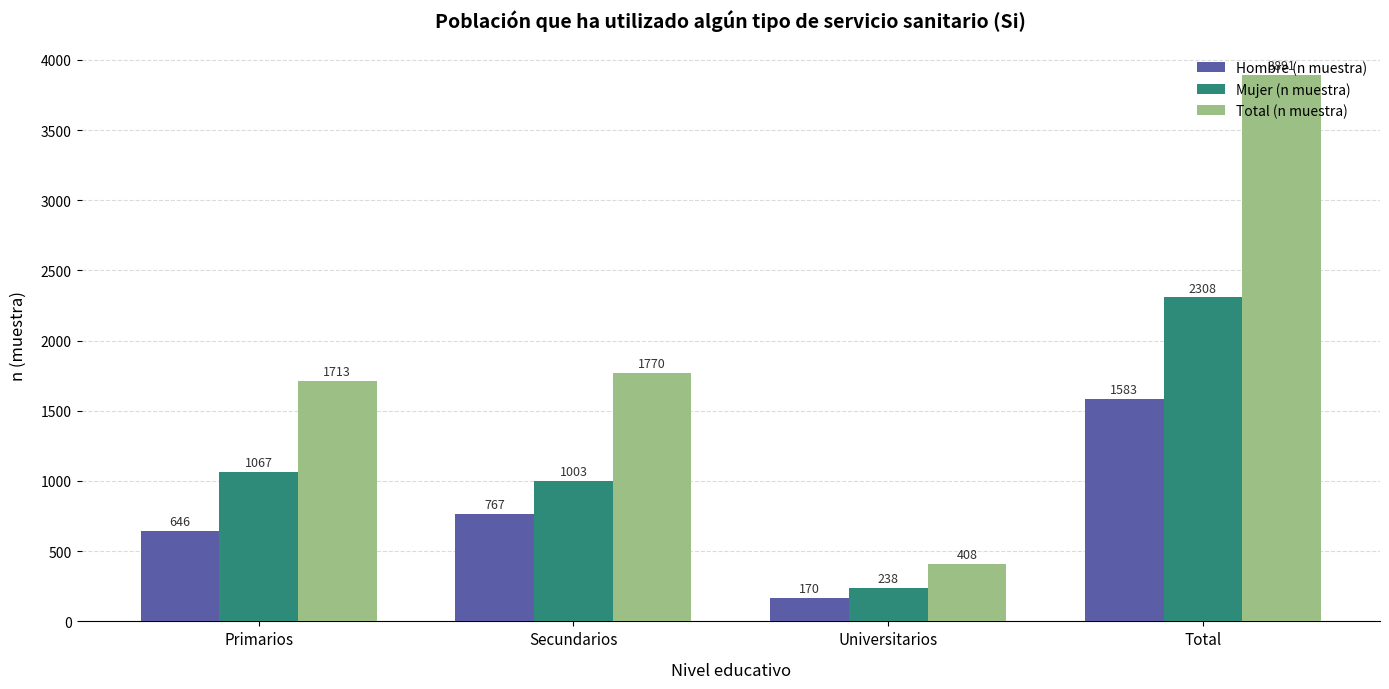

How many series are shown in this chart?

3